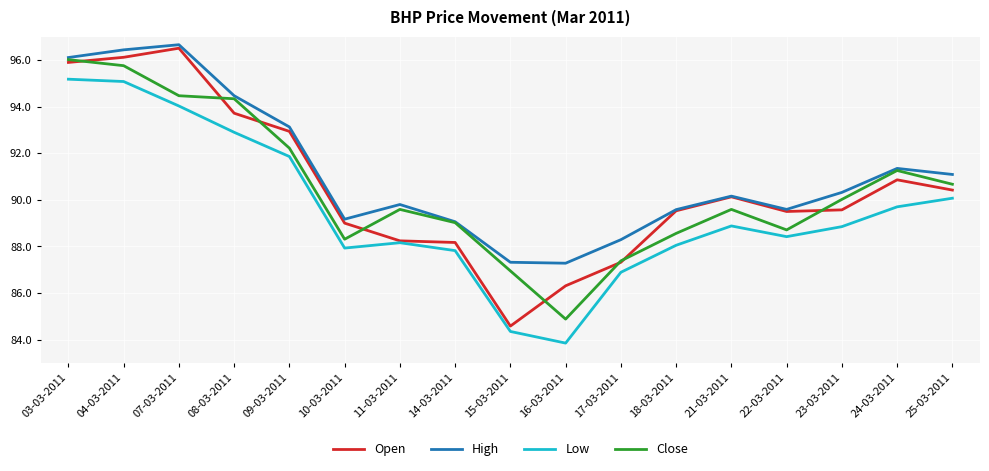

True or false: Low and High intersect in this chart.

False